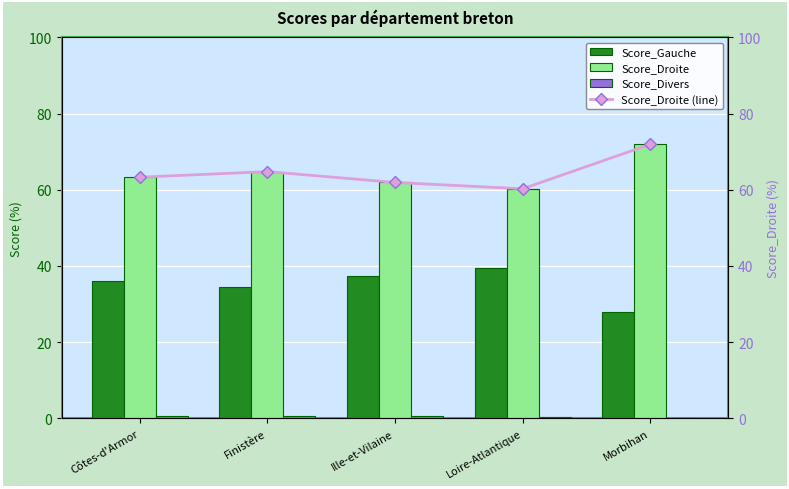

What is the difference between the second highest and minimum values in the Score_Gauche series?

9.5